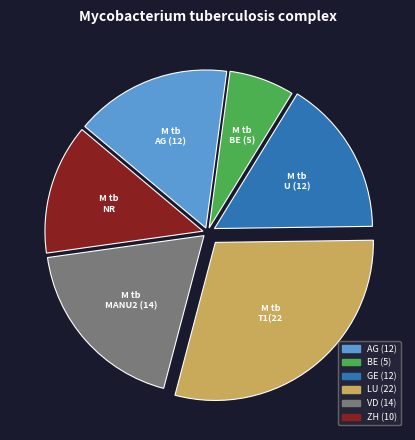

How many segments does this pie chart have?

6